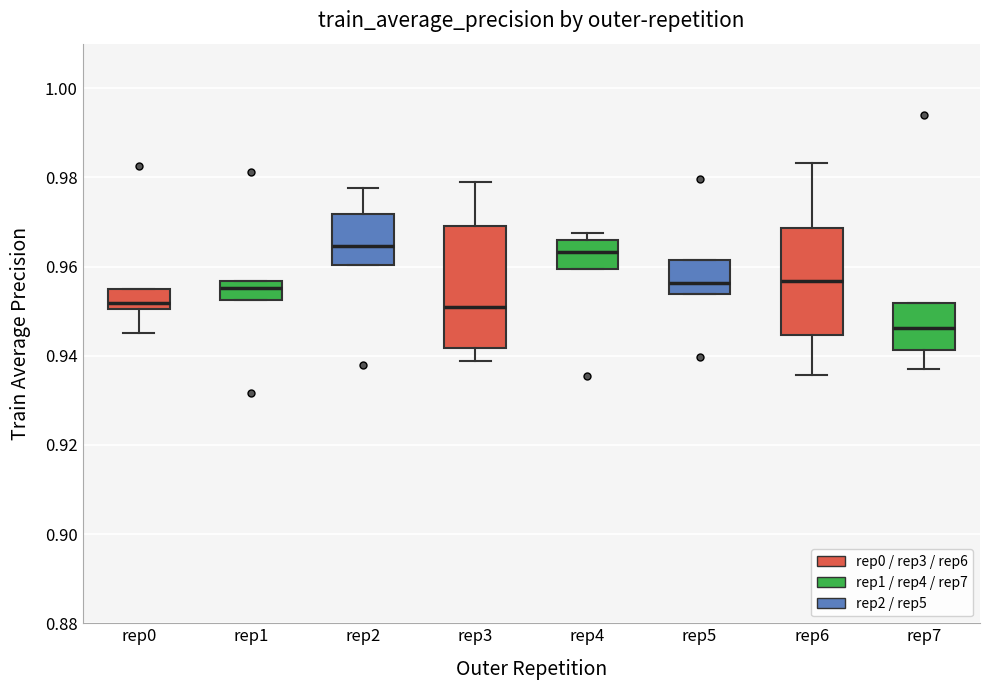

Reading left to right, read every box against the y-axis: the position of its median line, the range the box covers, and the ends of its whiskers. The values are not printed on the chart, so give them approximately, as read against the axis.

rep0: median 0.952, box 0.950 to 0.954, whiskers 0.946 to 0.954
rep1: median 0.956 (inside the box), box 0.952 to 0.956, whiskers 0.952 to 0.956
rep2: median 0.964, box 0.960 to 0.972, whiskers 0.960 to 0.978
rep3: median 0.950, box 0.942 to 0.970, whiskers 0.938 to 0.978
rep4: median 0.964, box 0.960 to 0.966, whiskers 0.960 to 0.968
rep5: median 0.956, box 0.954 to 0.962, whiskers 0.954 to 0.962
rep6: median 0.956, box 0.944 to 0.968, whiskers 0.936 to 0.984
rep7: median 0.946, box 0.942 to 0.952, whiskers 0.938 to 0.952